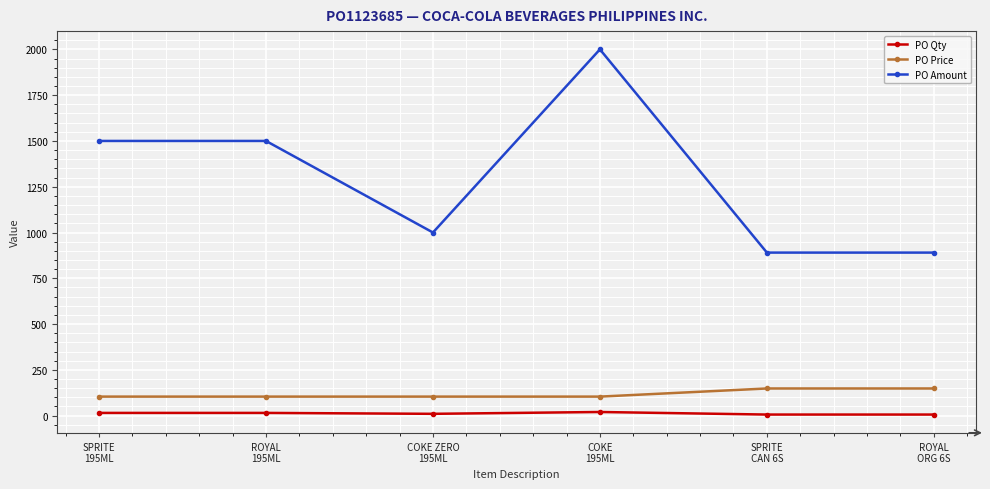

Which series has the largest total across all categories?

PO Amount